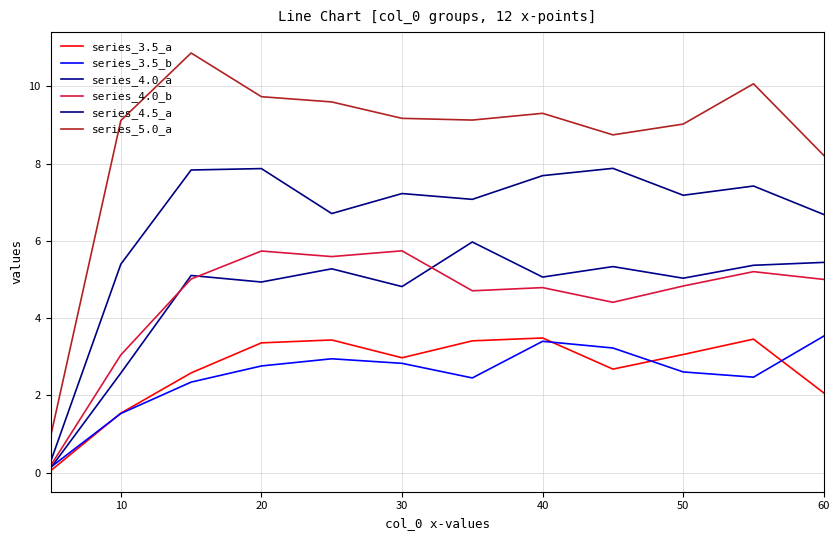

How many lines are shown in the chart?

6